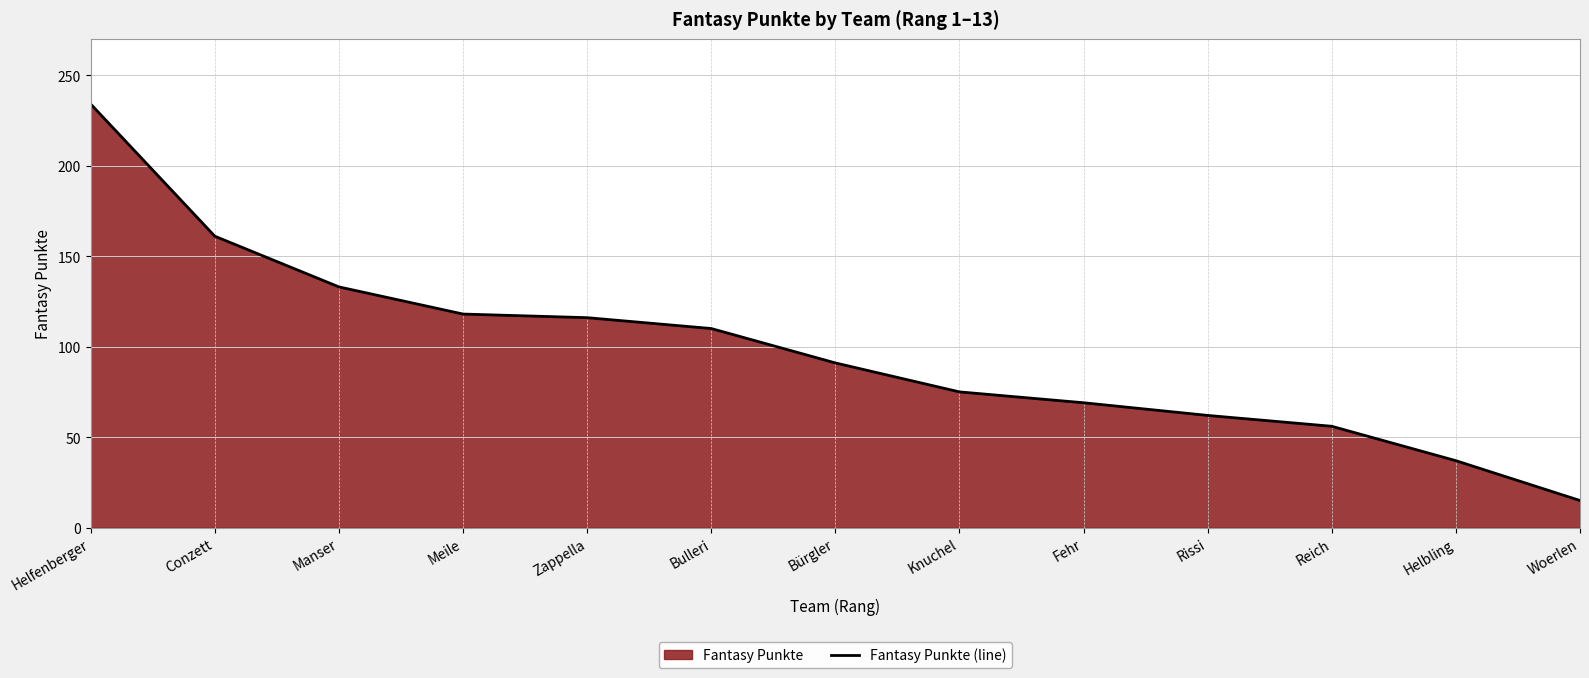

What is the ratio of the value at Zappella to the value at Helbling?

3.1